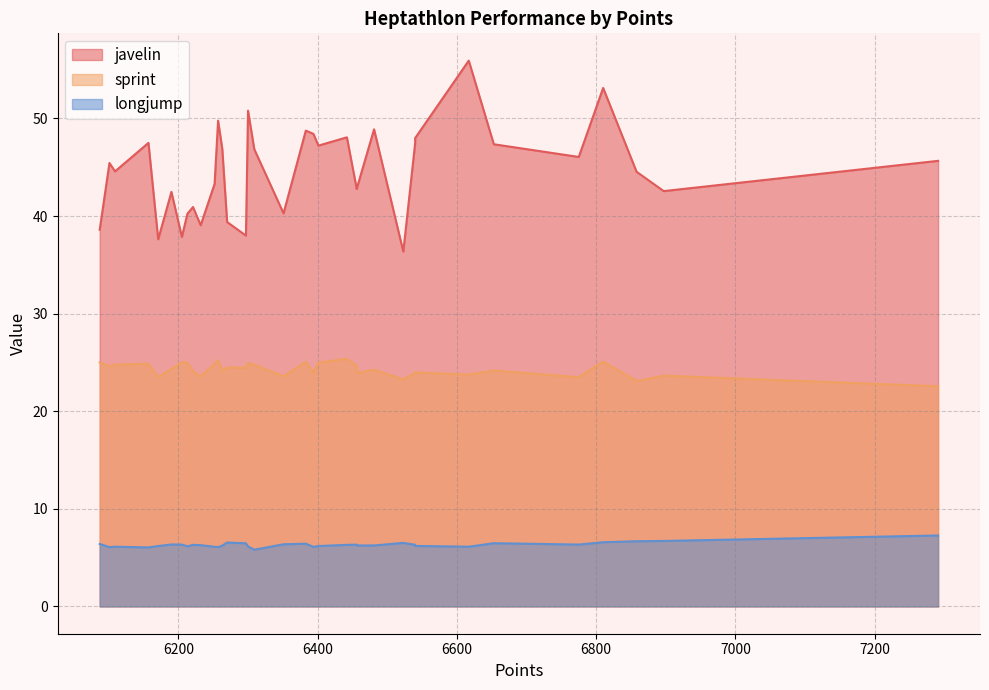

Which series has the largest range (max minus min)?

javelin